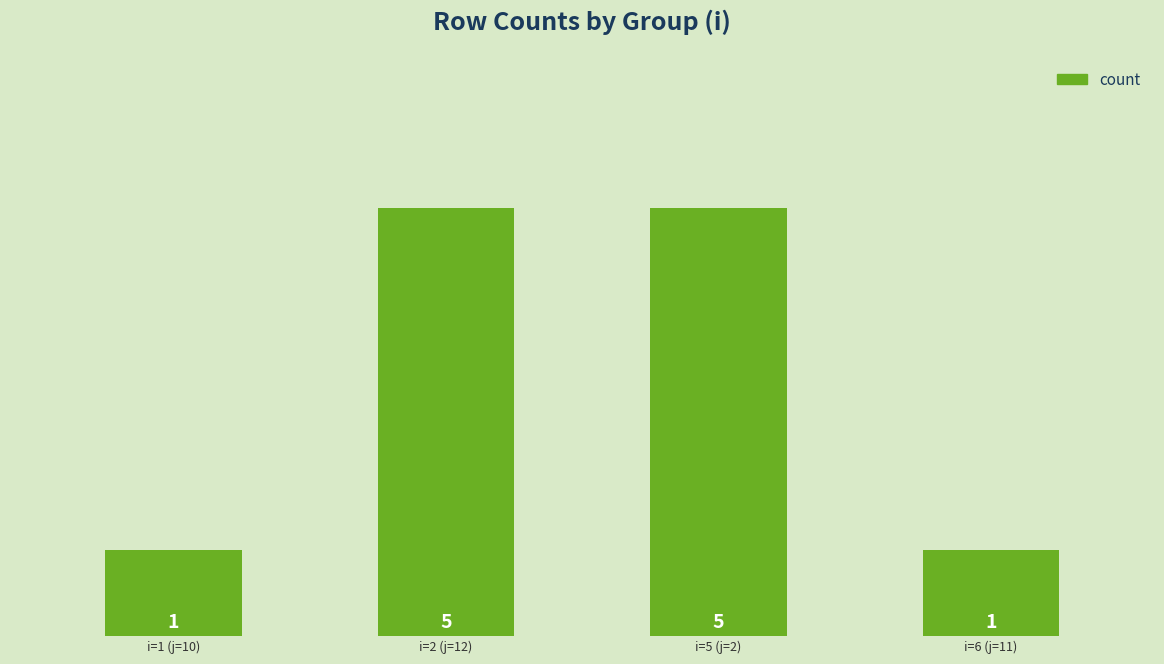

What is the sum of the values at i=5 (j=2) and i=6 (j=11)?

6